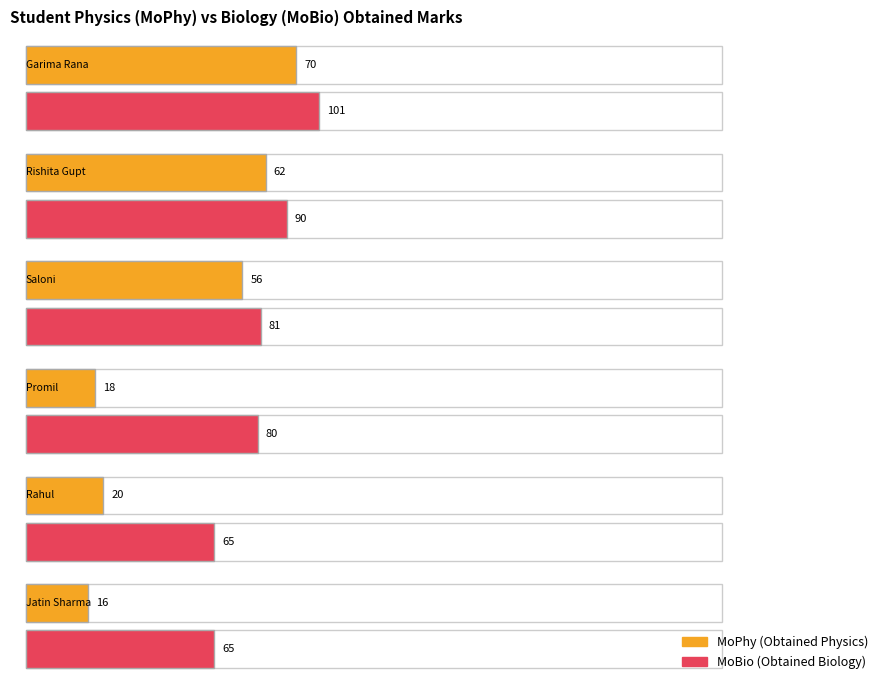

What is the sum of the MoPhy values at Jatin Sharma and Garima Rana?

86.0